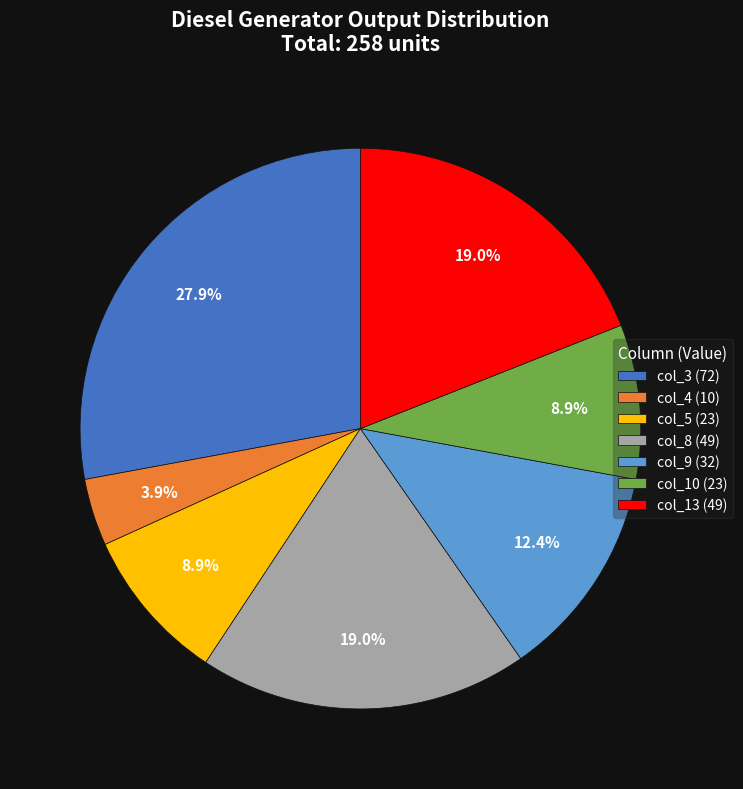

Which slice is the smallest?

col_4 (10)